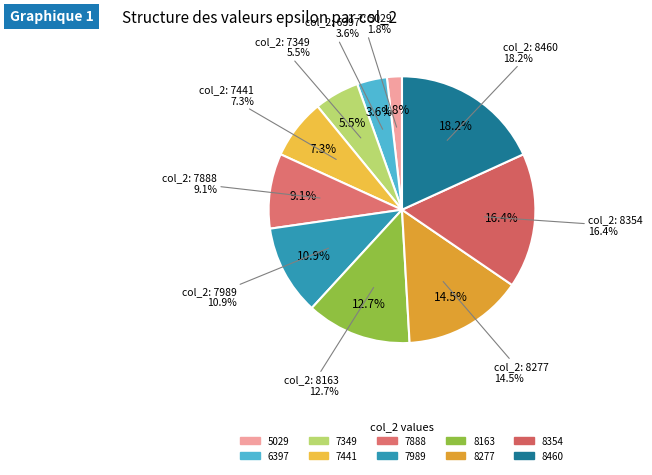

Is 8163 the majority of the pie?

No